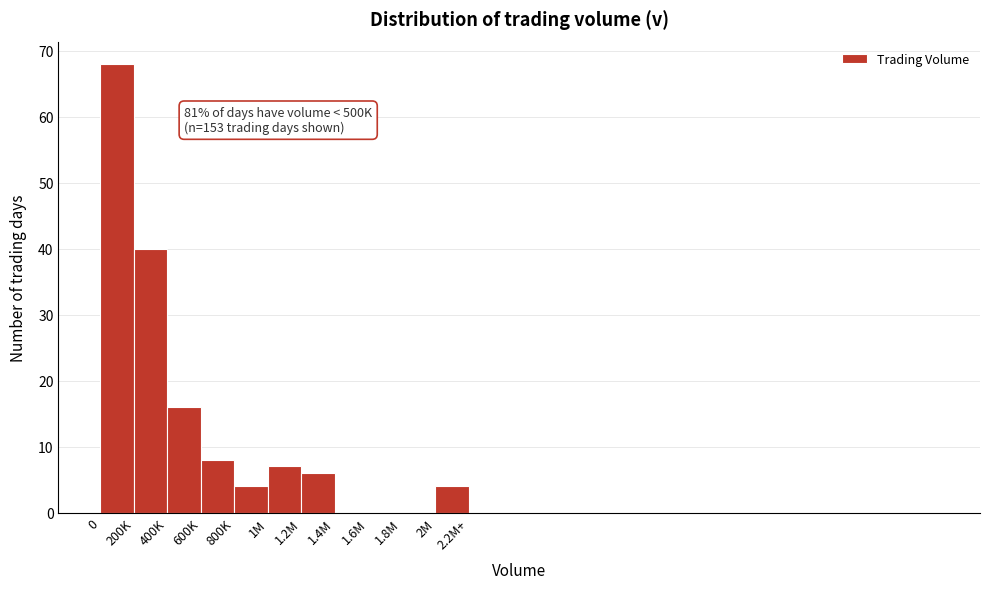

Reading left to right, extract all data points from this chart.

0=68	200K=40	400K=16	600K=8	800K=4	1M=7	1.2M=6	1.4M=0	1.6M=0	1.8M=0	2M=4	2.2M+=0